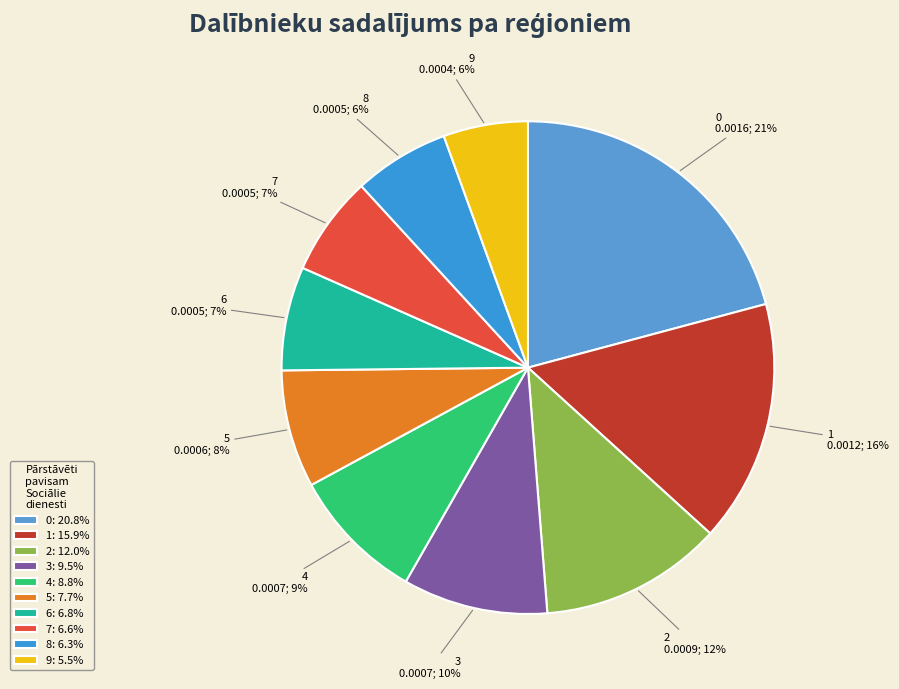

Combined, do 5 and 6 account for over 50%?

No